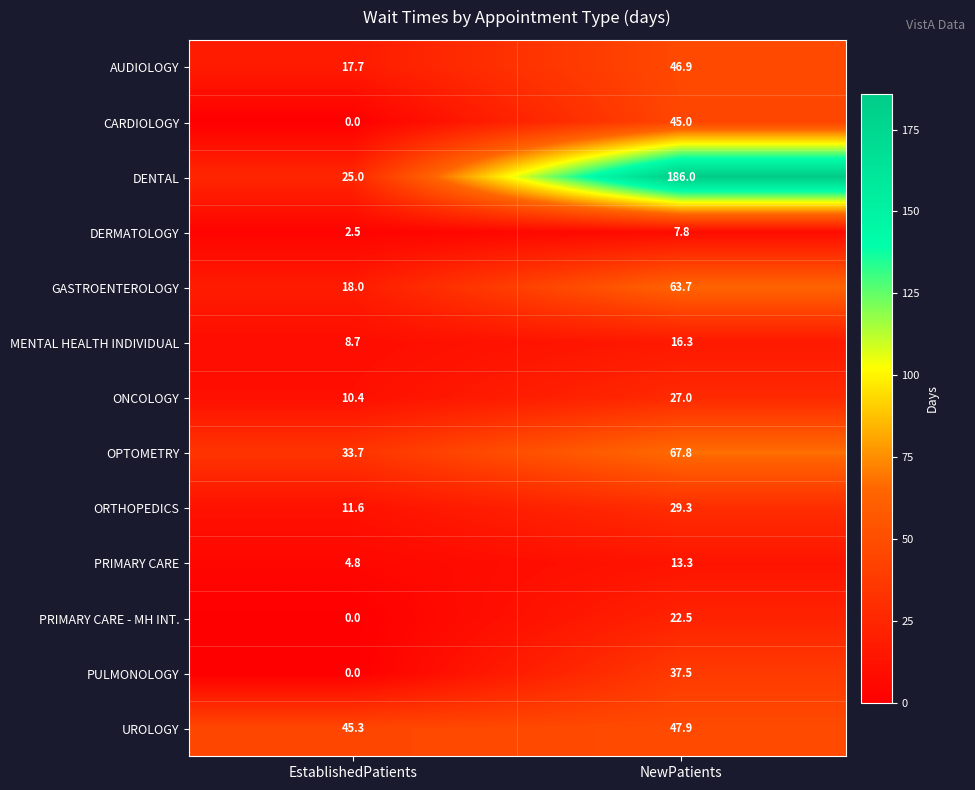

What is the spread (max minus min) of values at NewPatients?

178.2